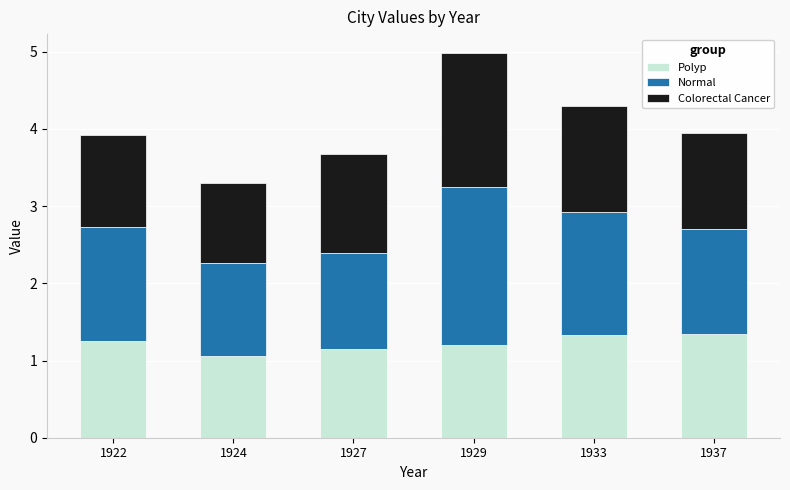

What is the total value across all series at 1924?

3.3